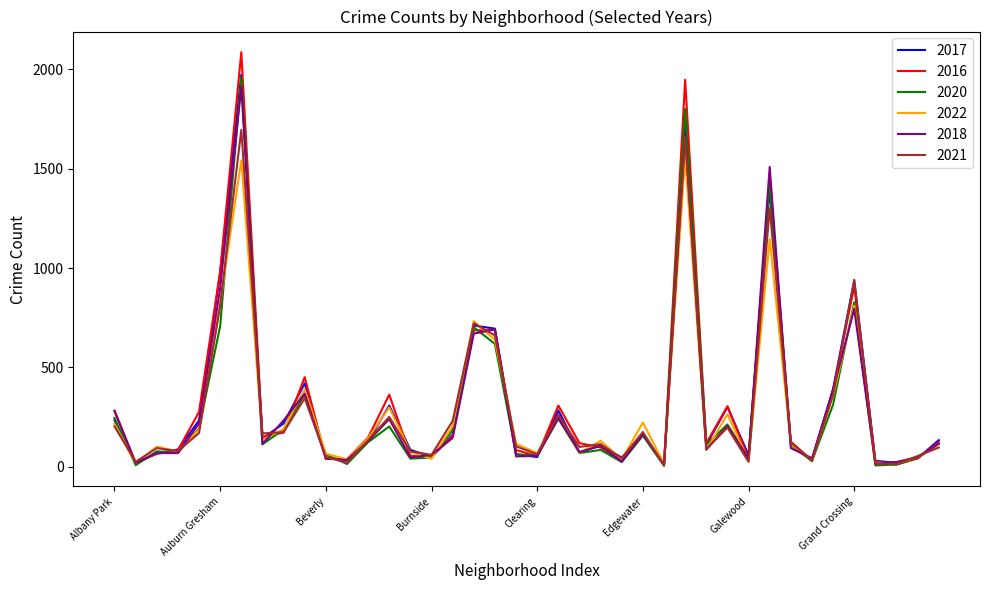

Which series has the largest range (max minus min)?

2016